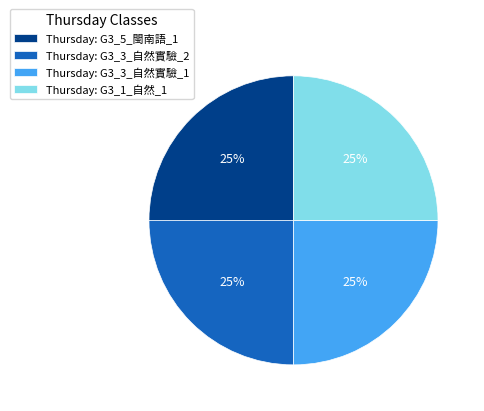

True or false: Thursday: G3_3_自然實驗_1 accounts for 39% of the total.

False